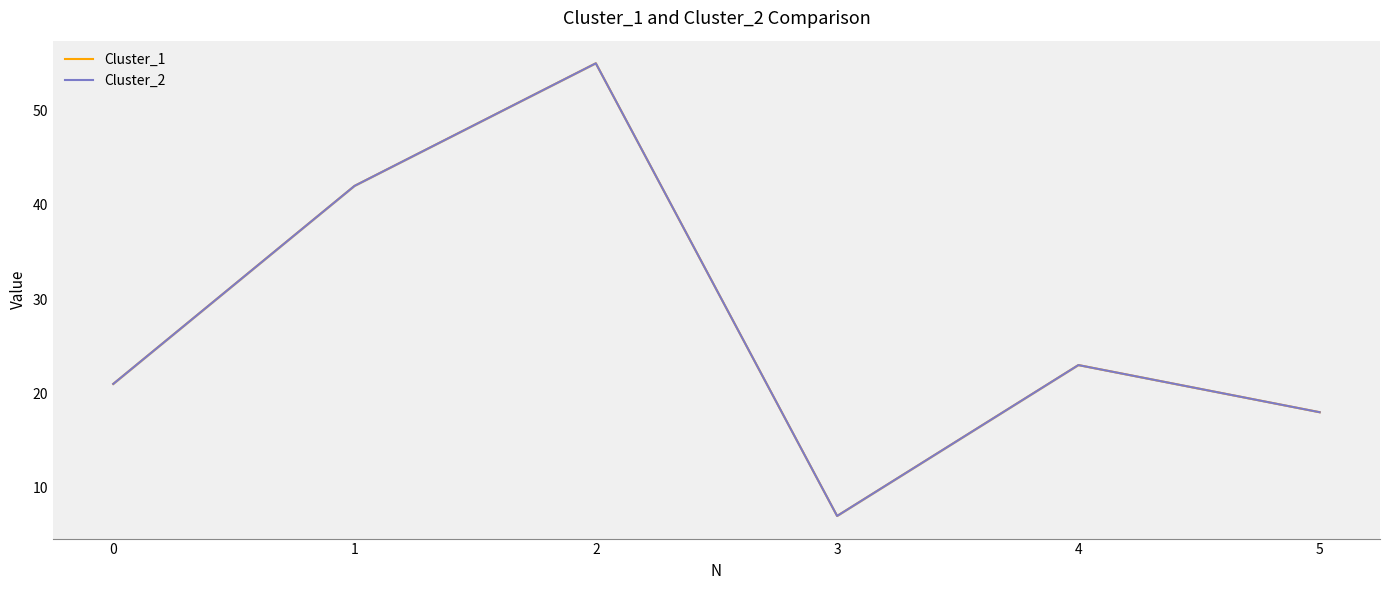

How many categories are shown in the chart?

6